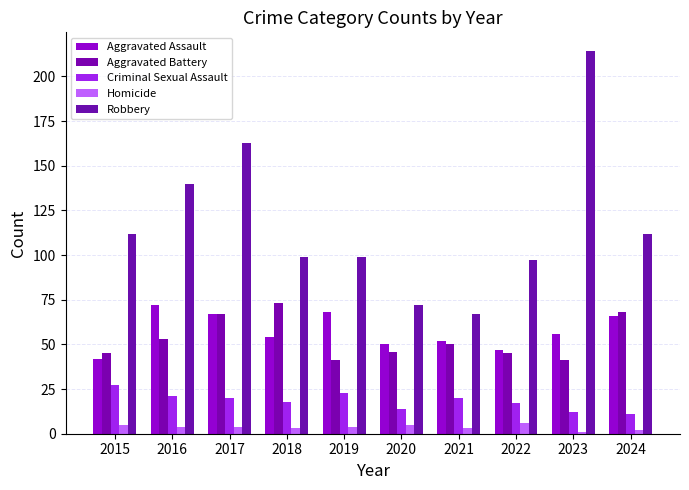

How many groups of bars are there?

10